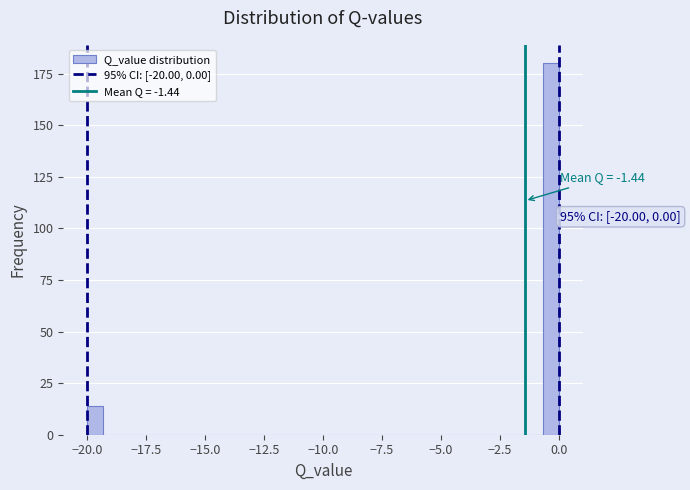

Read against the x-axis, roughly where is the centre of the tallest bar?

-0.5